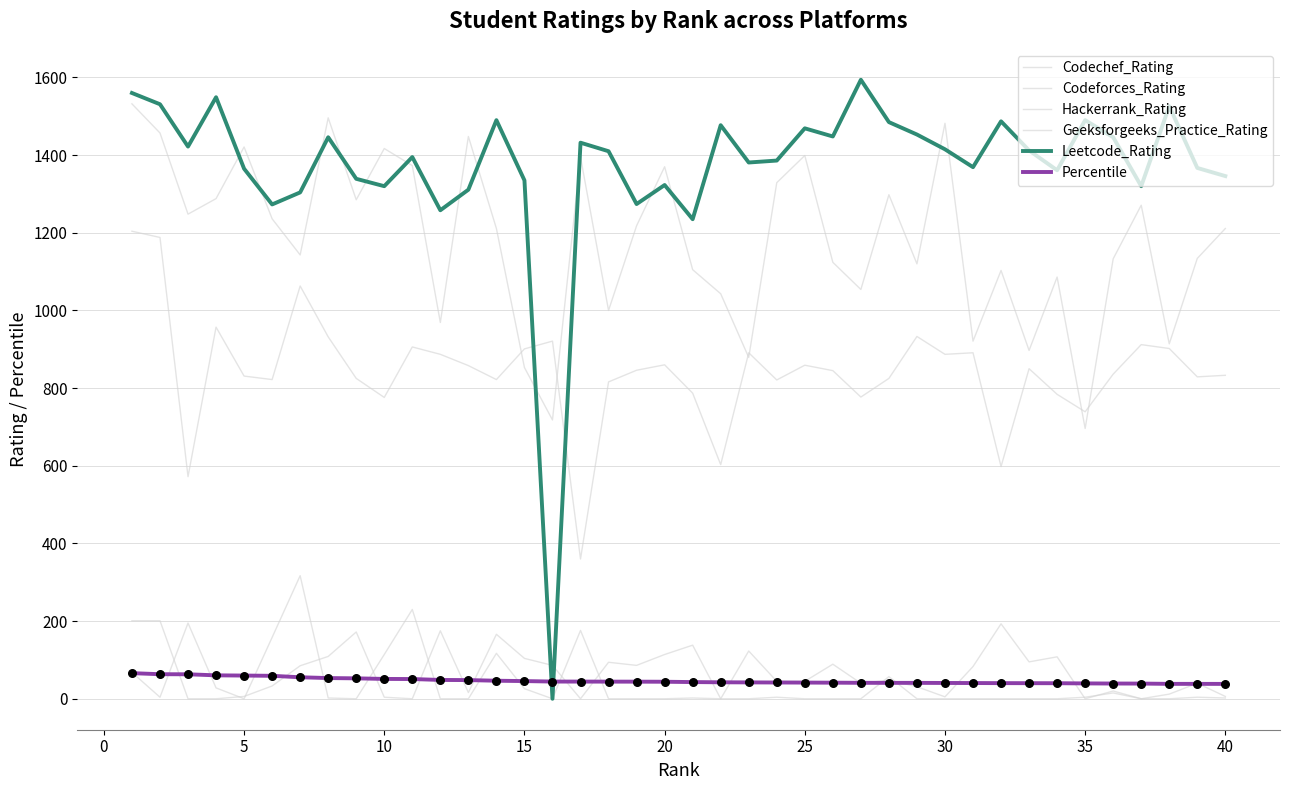

How many lines are shown in the chart?

6